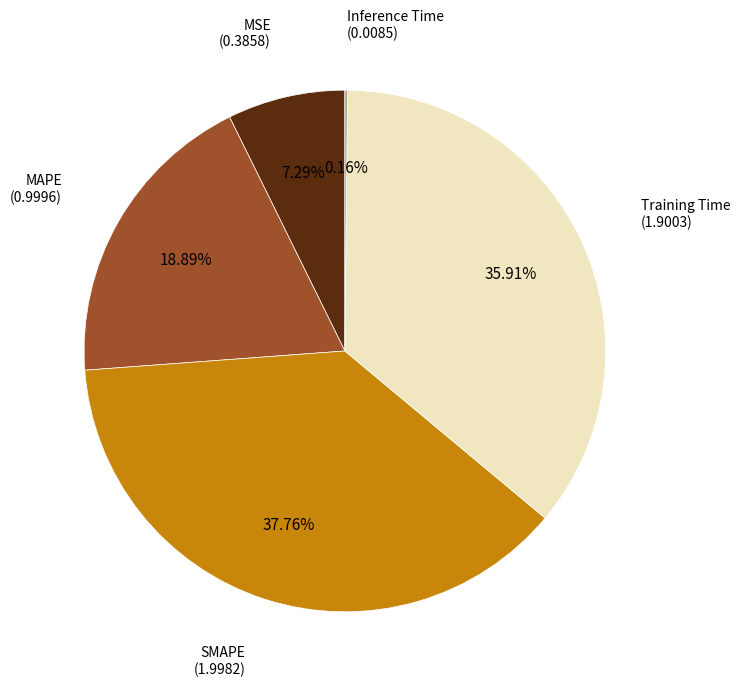

Between MAPE and MSE, which is larger?

MAPE